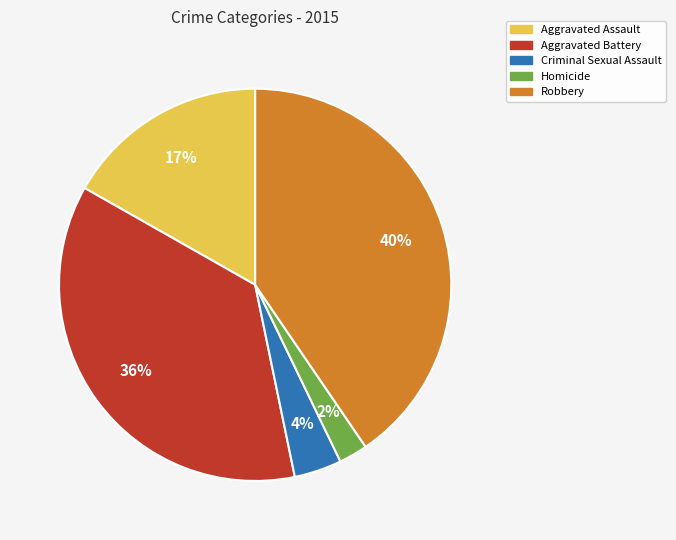

Is there a majority slice in this chart?

No